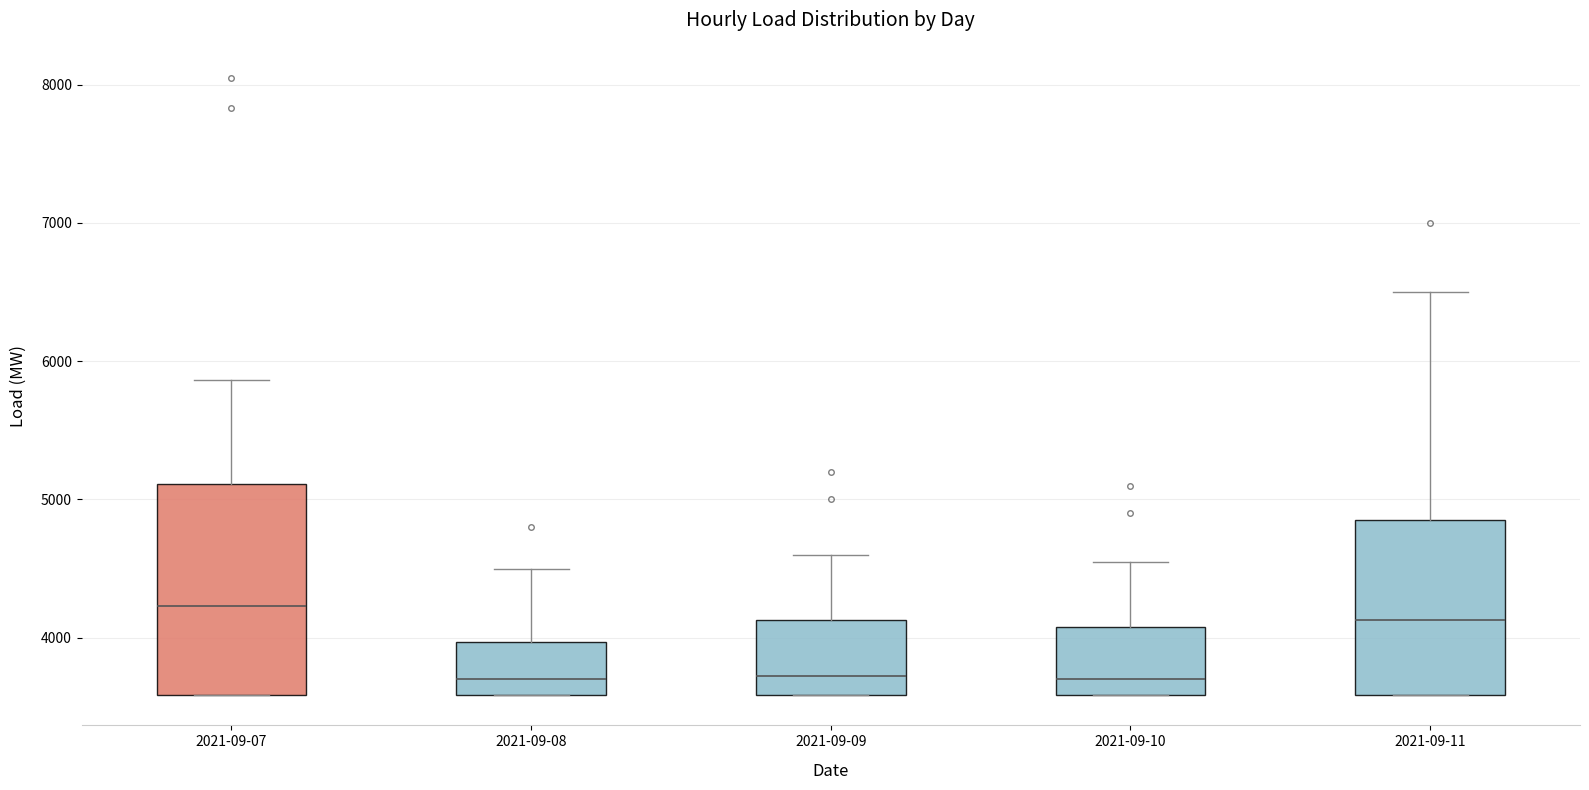

Where does the upper whisker of the box for 2021-09-09 end on the y-axis? The values are not printed on the chart, so give them approximately, as read against the axis.

4600